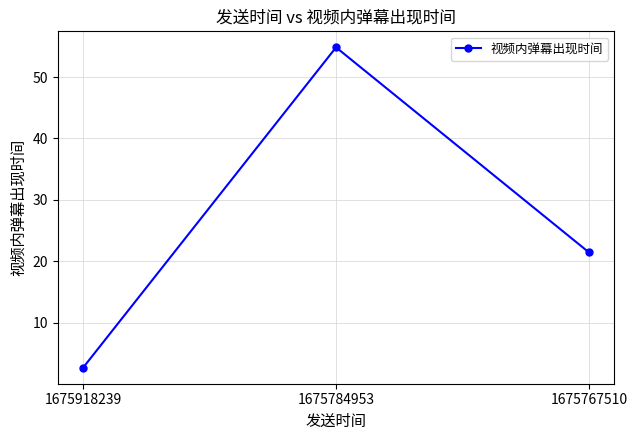

Is it true that the value at 1675918239 is 4.6?

False